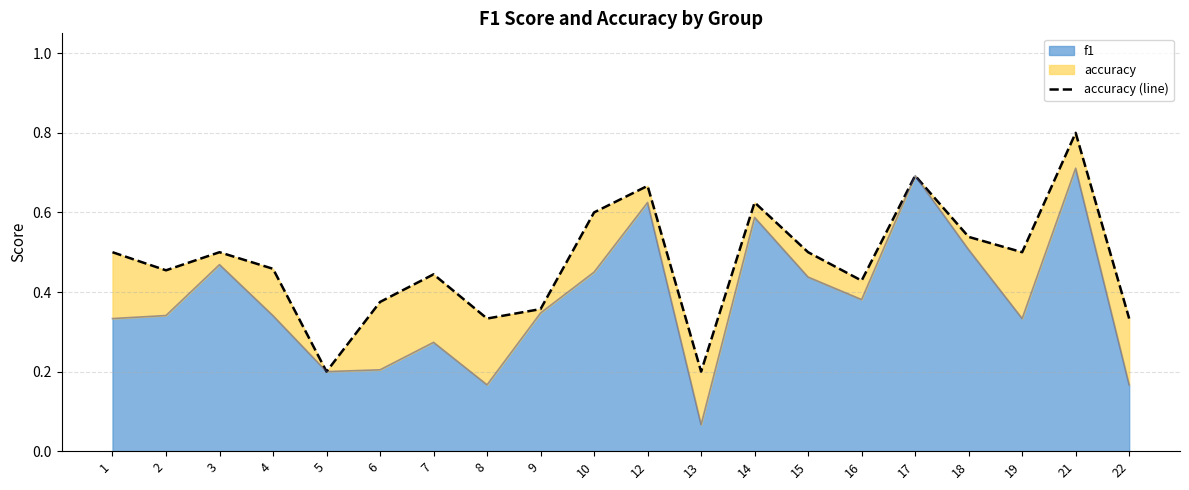

Rank the categories by f1 (line) value from lowest to highest.

13, 8, 22, 5, 6, 7, 1, 19, 4, 2, 9, 16, 15, 10, 3, 18, 14, 12, 17, 21